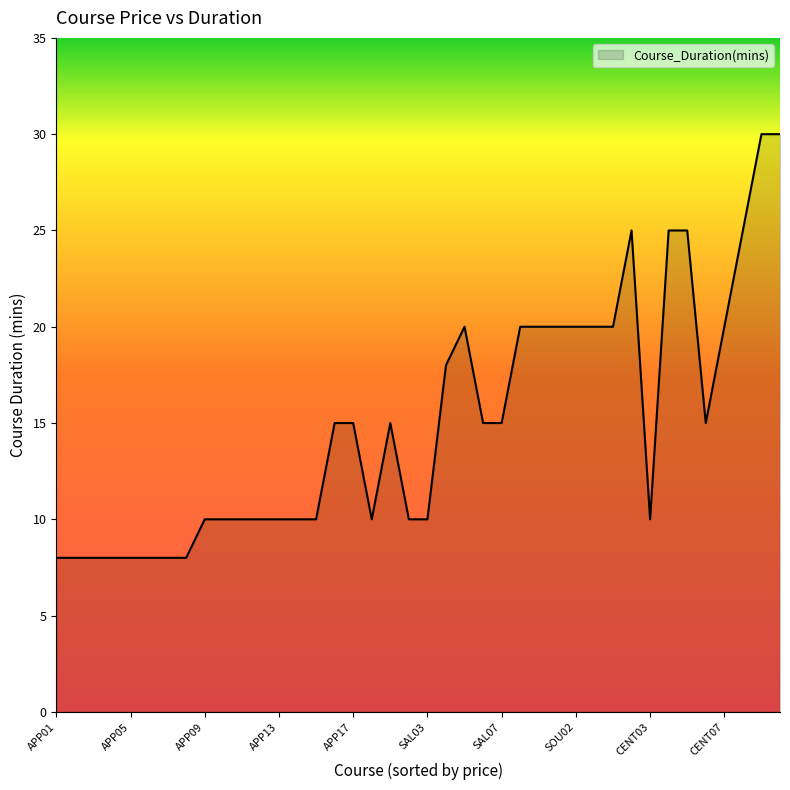

What is the minimum value shown in the chart?

8